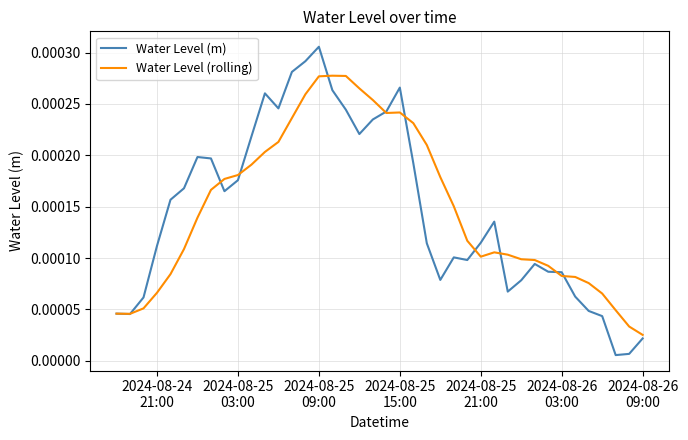

Which series has the widest spread of values?

Water Level (m)